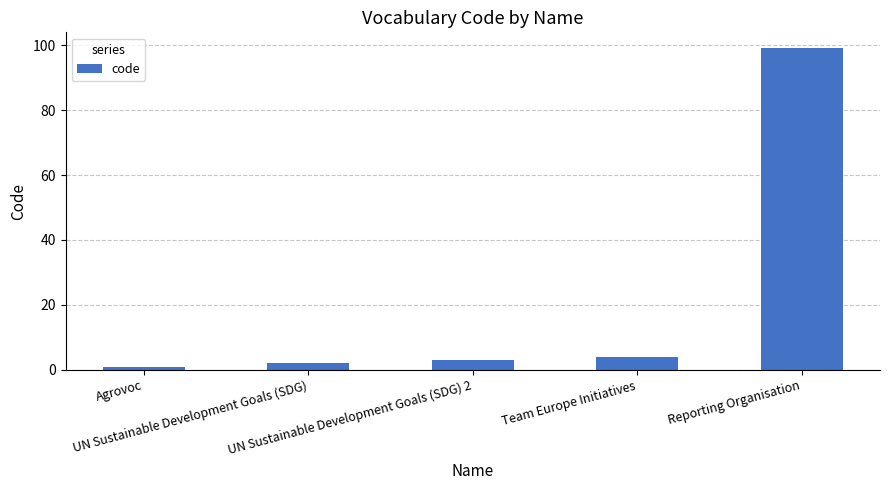

What is the label of the 5th bar from the left?

Reporting Organisation